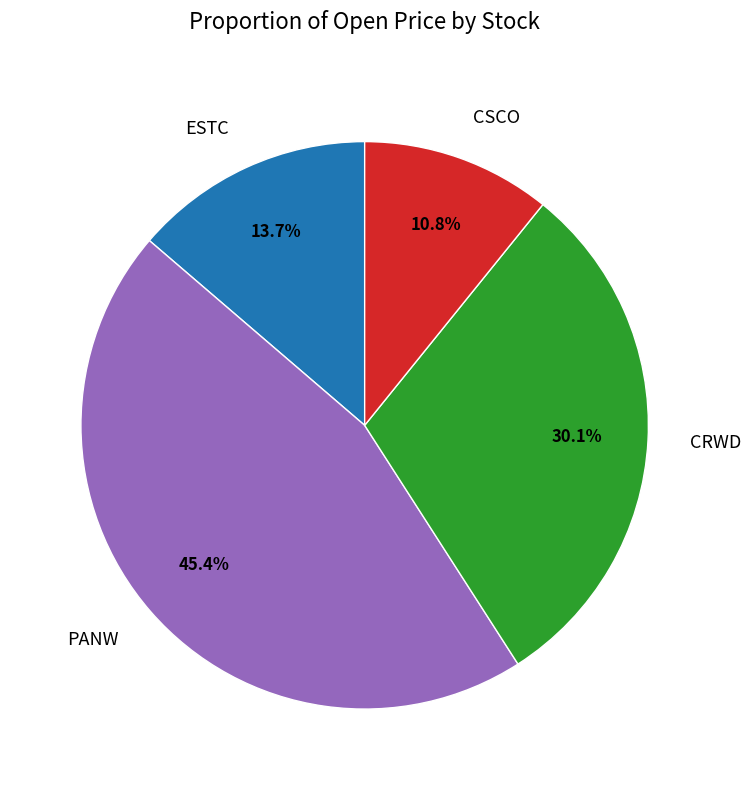

What is the largest slice in the pie chart?

PANW